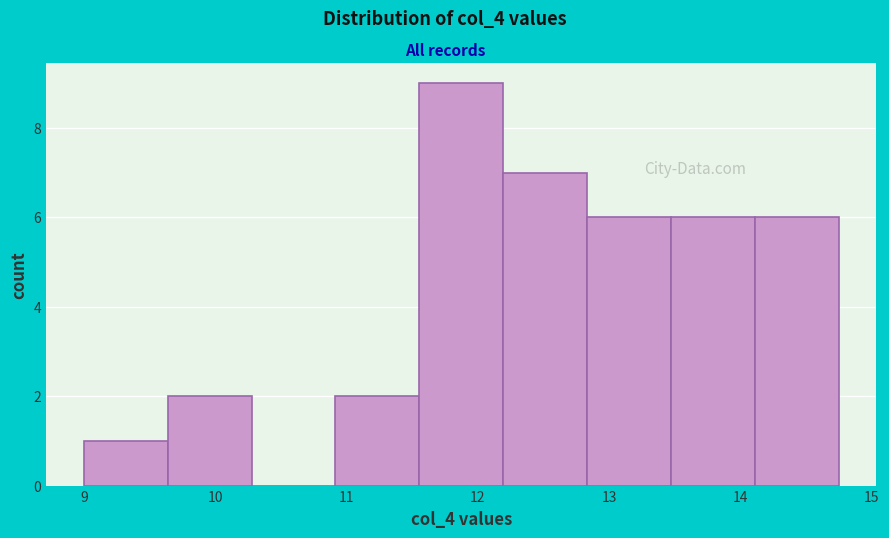

Reading left to right, list every bar in this chart as the range it spans on the x-axis followed by its height. Neither the bar edges nor the heights are printed on the chart, so give them approximately, as read against the axes.

9.0 to 9.6: 1
9.6 to 10.3: 2
10.3 to 10.9: 0
10.9 to 11.6: 2
11.6 to 12.2: 9
12.2 to 12.8: 7
12.8 to 13.5: 6
13.5 to 14.1: 6
14.1 to 14.8: 6